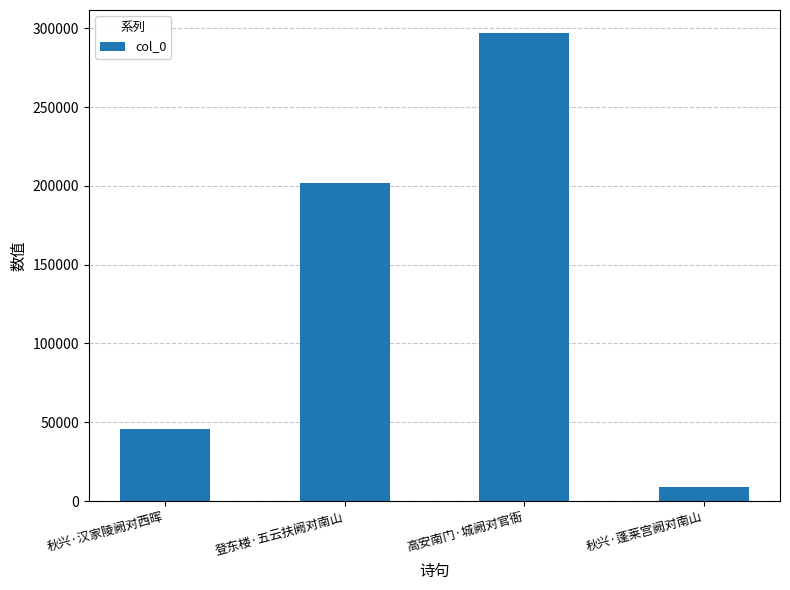

What is the value of the 3rd bar from the left?

296836